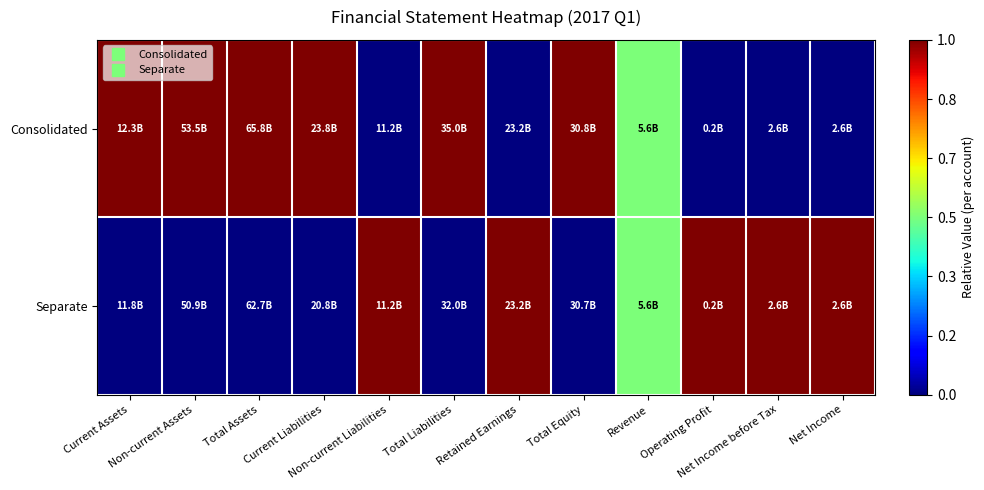

How many series are shown in this chart?

2